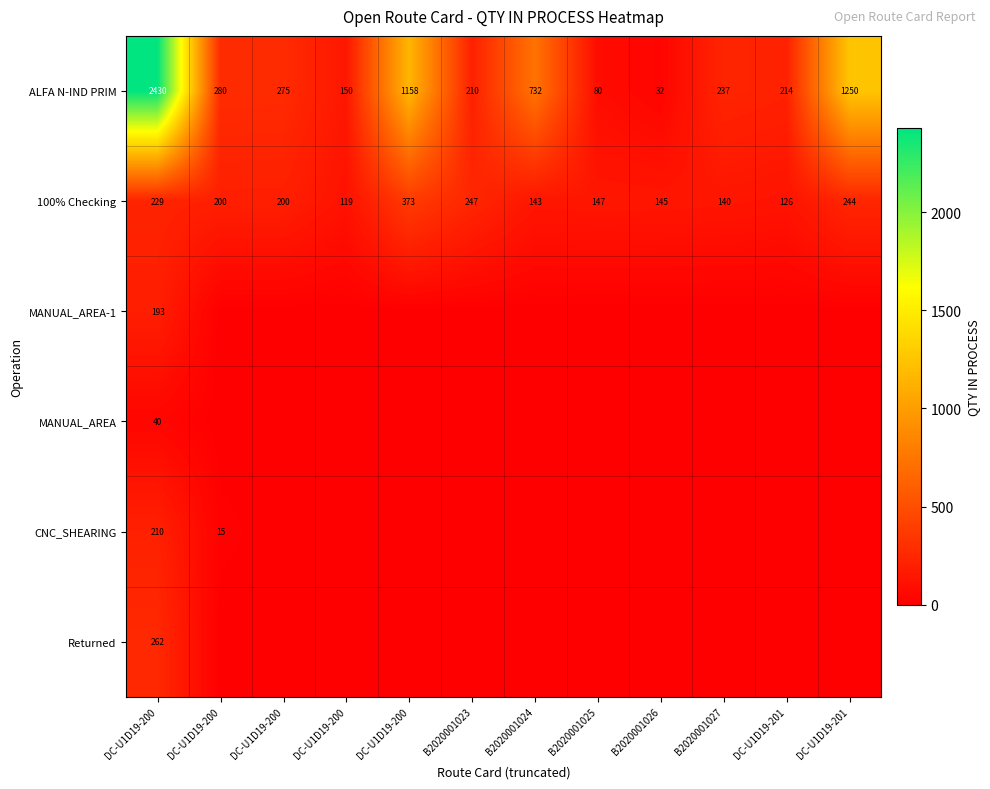

At how many categories does at least one series exceed 2255?

1